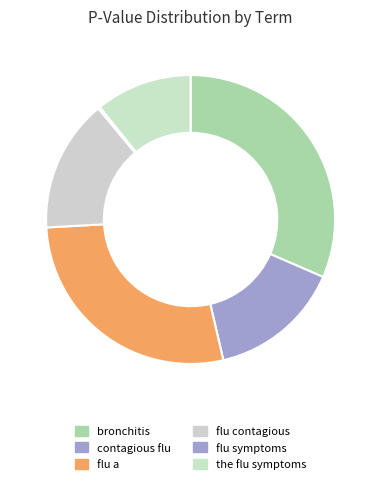

True or false: the flu symptoms accounts for 11% of the total.

True